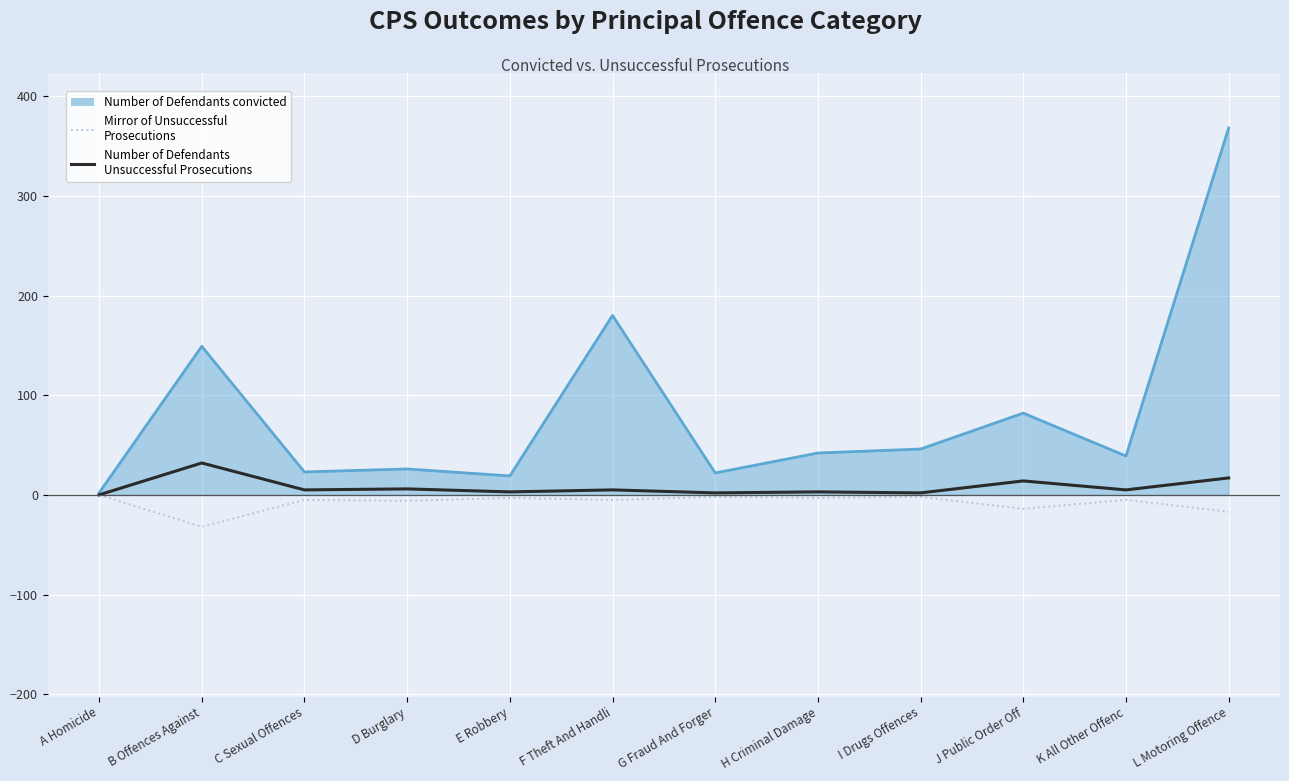

Which category has the highest value across all series?

L Motoring Offence